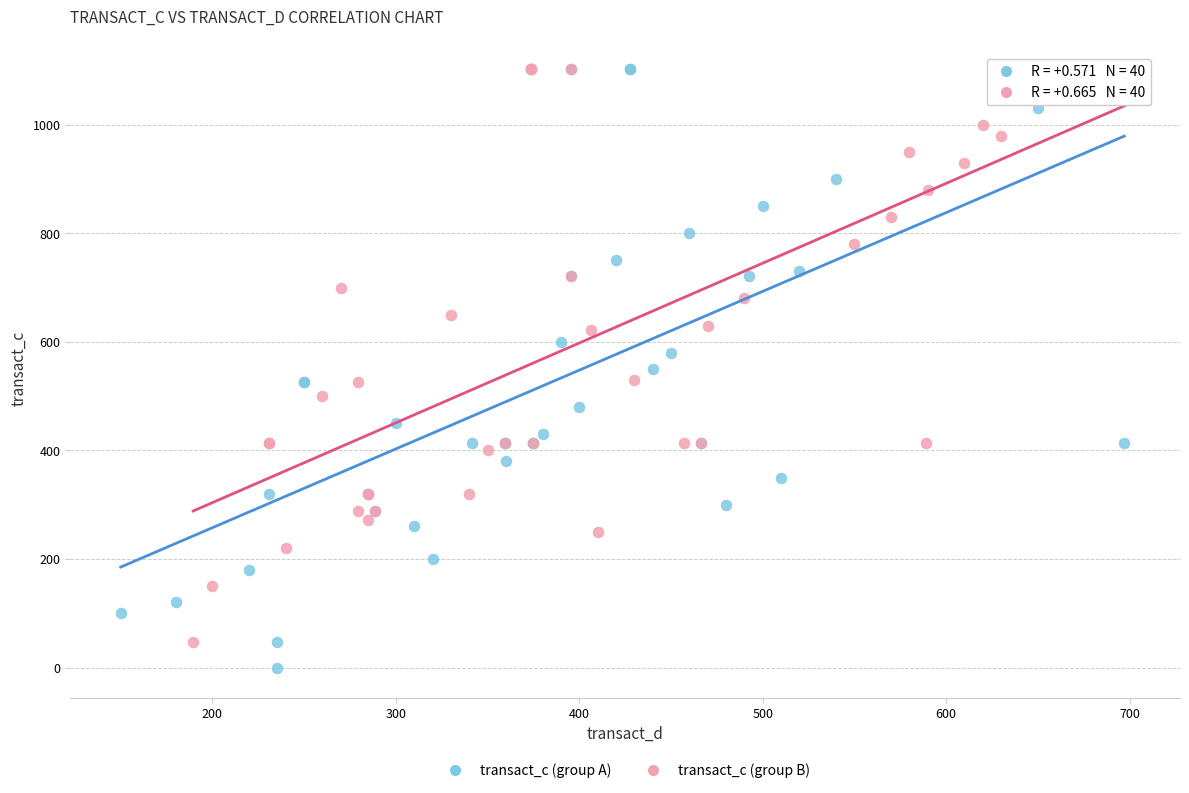

Which series has the widest spread of Y values?

transact_c (group A)